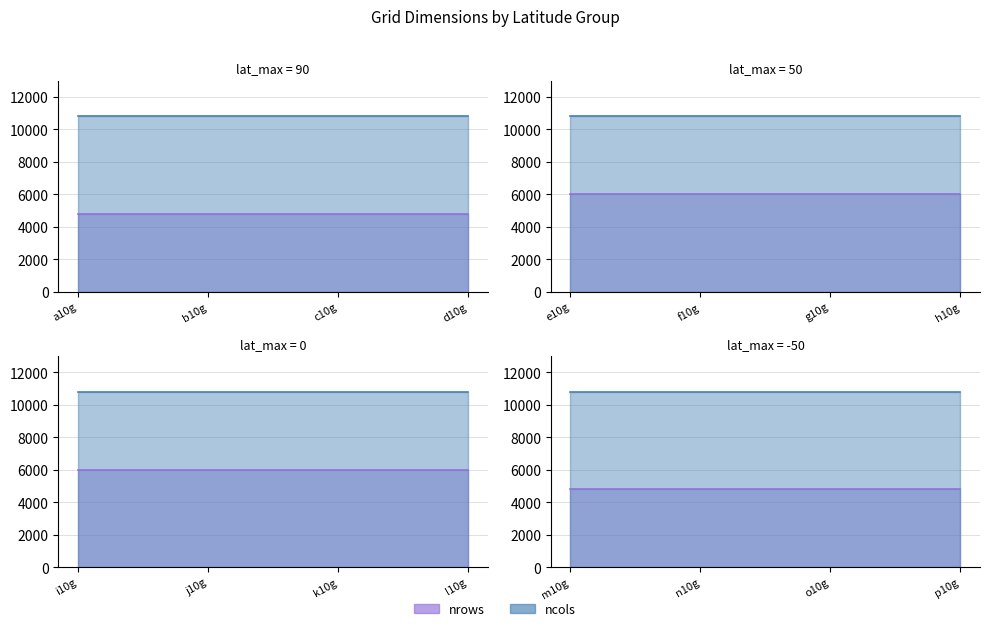

Is it true that ncols equals 10800 at o10g?

True